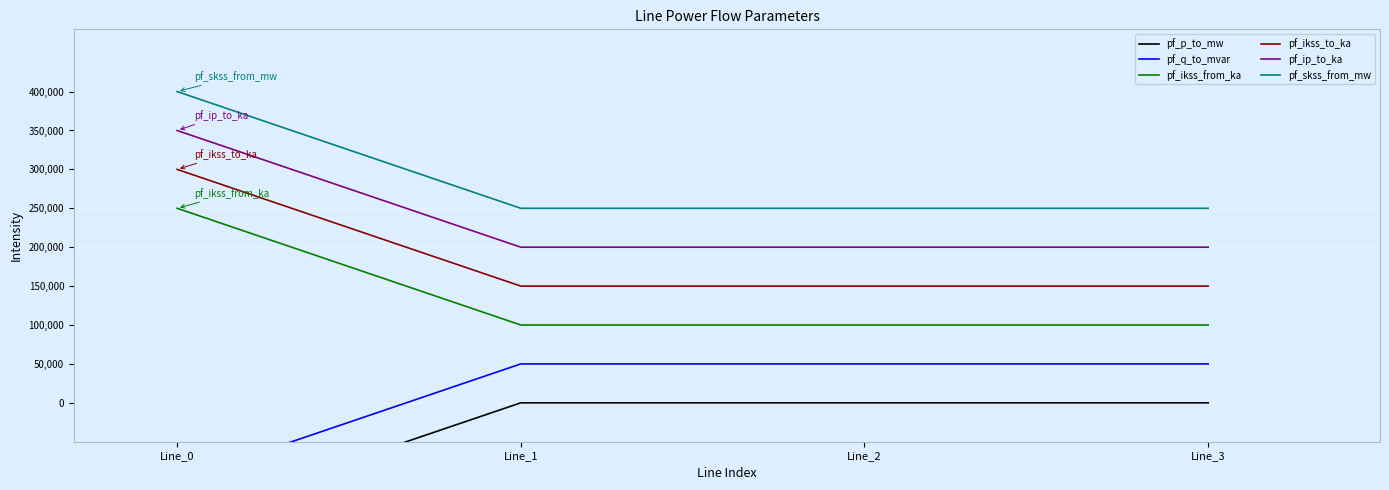

Between Line_3 and Line_0, which is larger?

Line_3